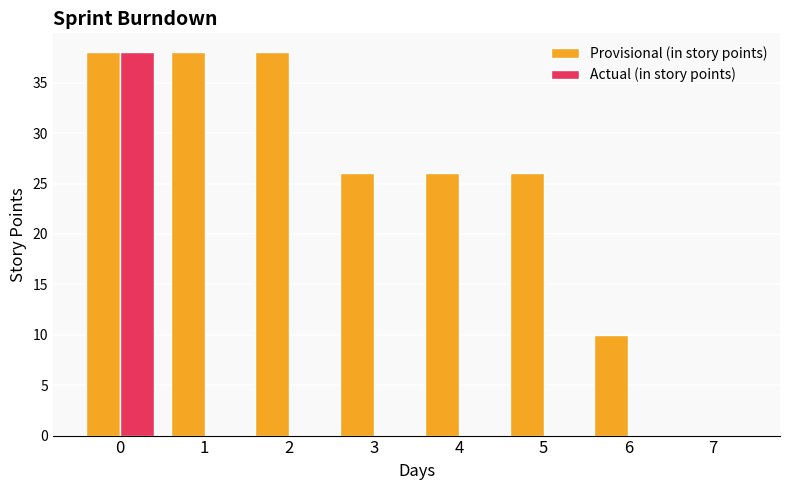

True or false: Provisional (in story points) has a value of 46 at 4.

False